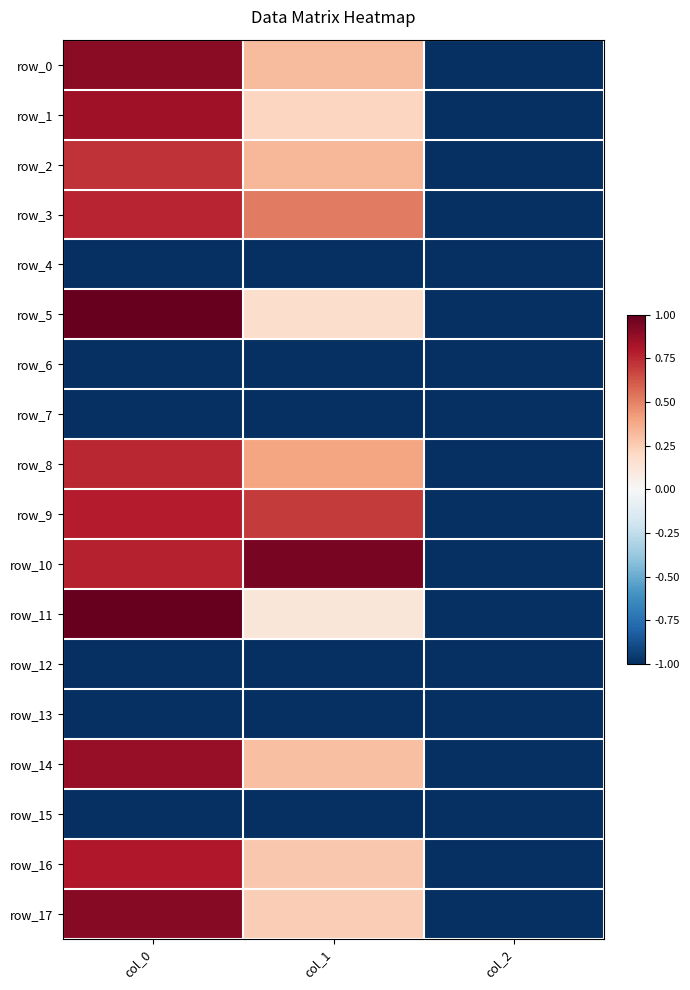

How many values in row_11 are below zero?

1